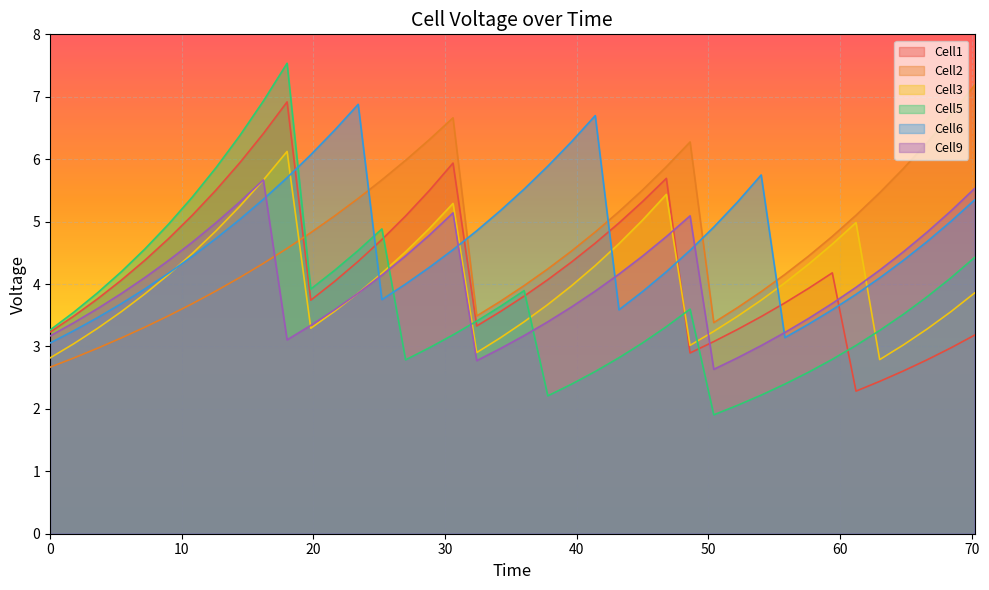

What is the minimum value shown in the chart?

1.9